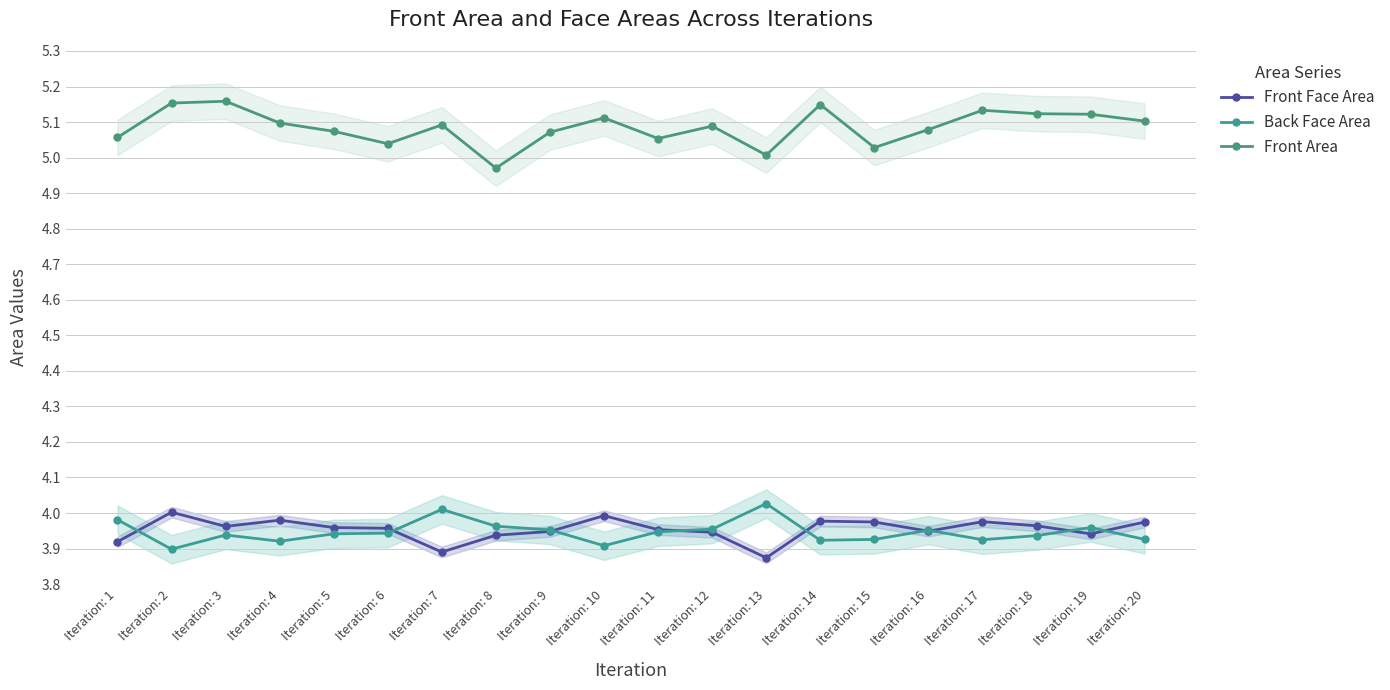

Which series has the largest total across all categories?

Front Area